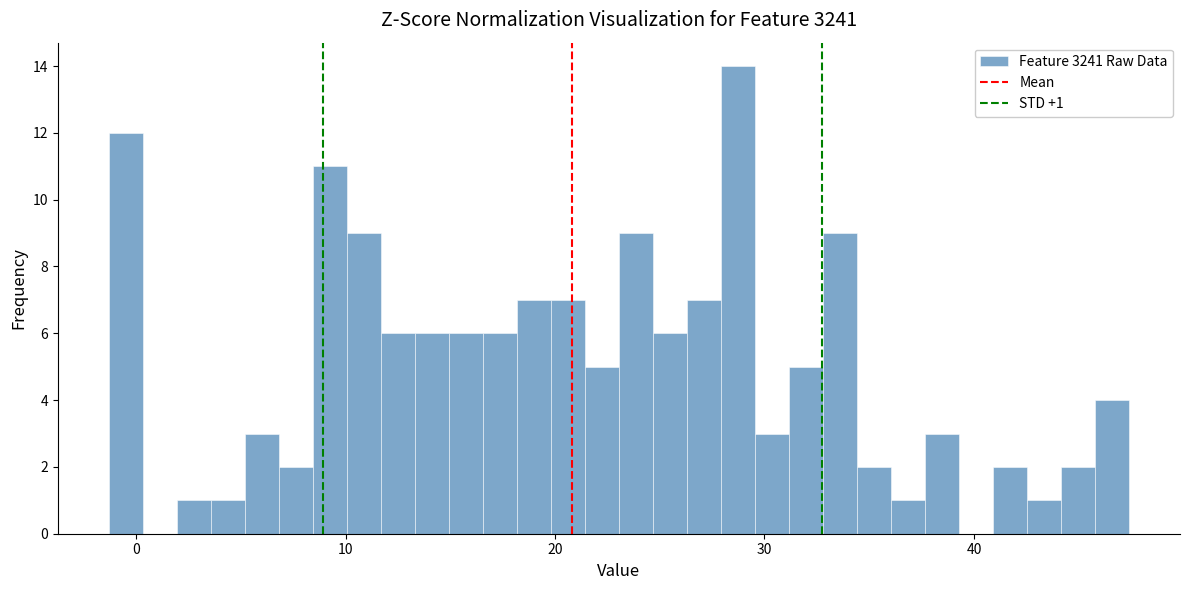

Read against the x-axis, roughly where is the centre of the tallest bar?

29